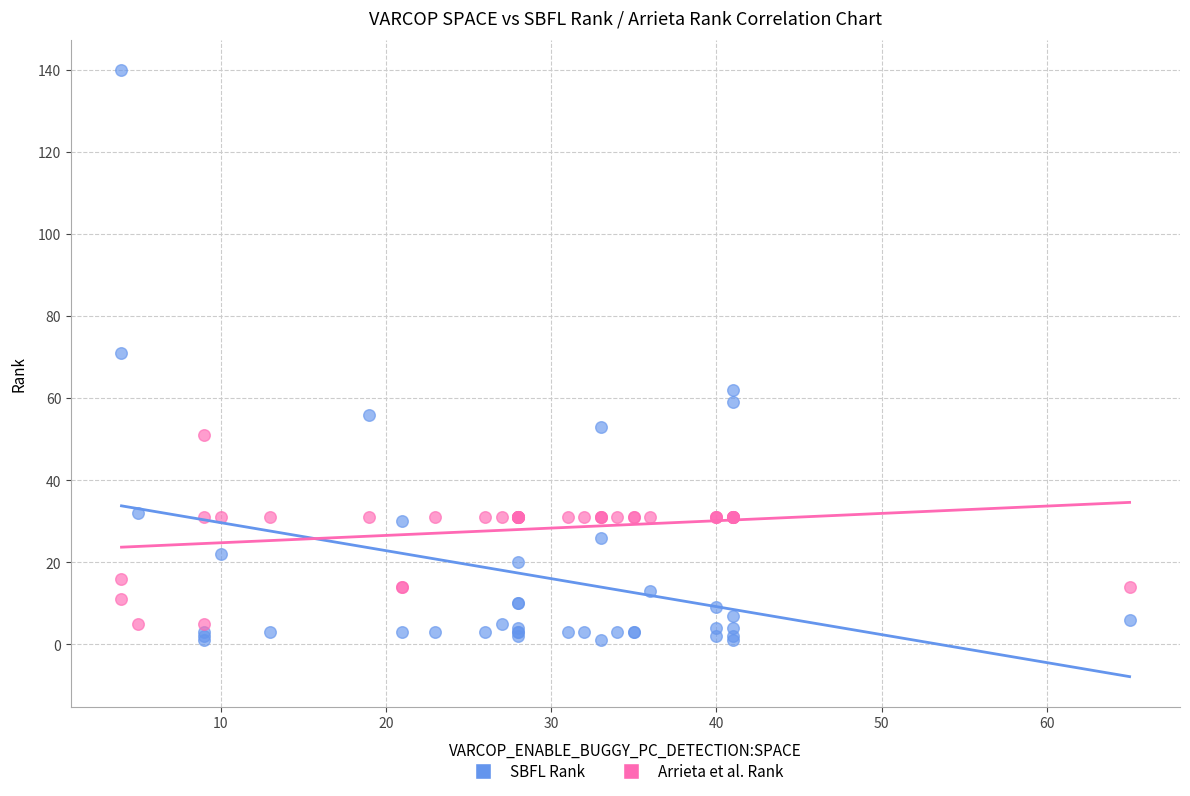

Which series contains the highest Y value?

SBFL Rank